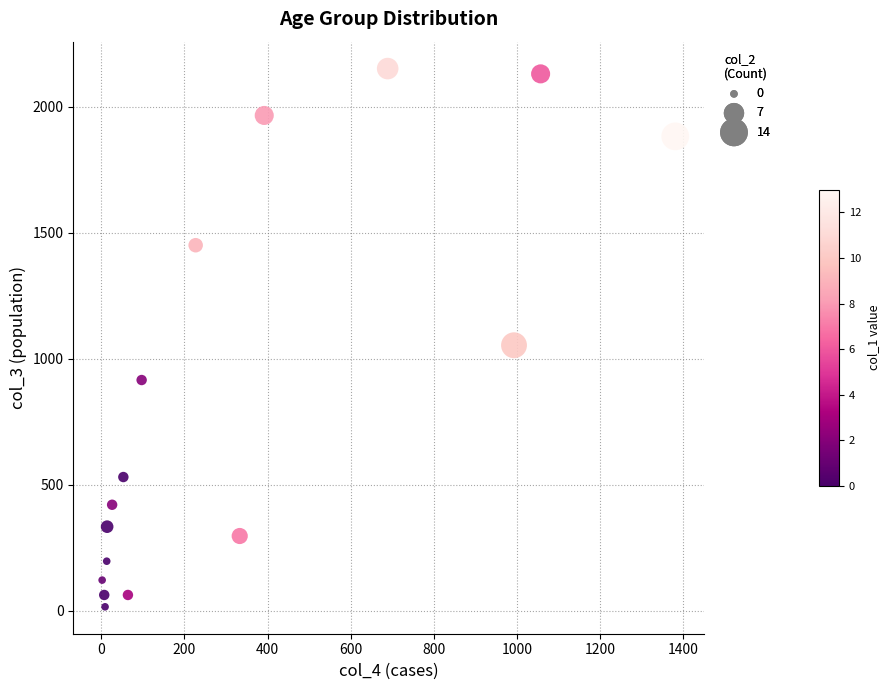

What Y value in the scatter plot is closest to 1083?

1053